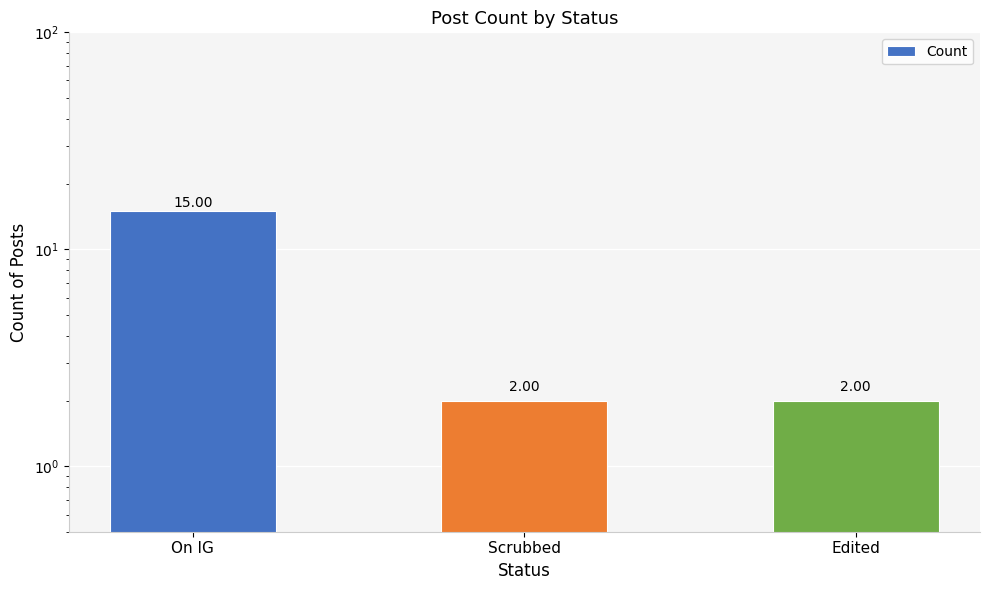

How many series are shown in this chart?

1